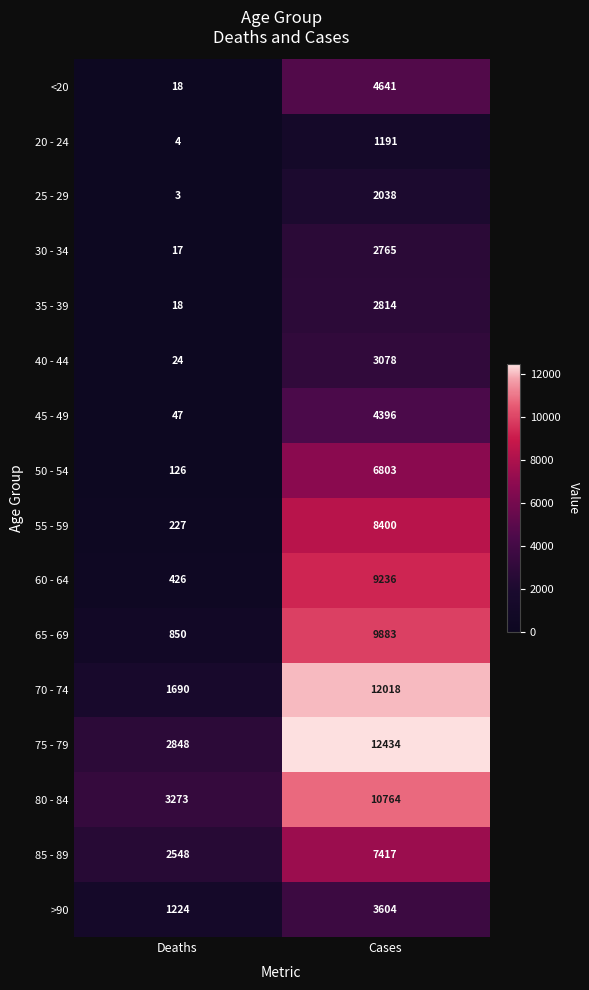

Where is <20 nearest to the value 2329?

Deaths